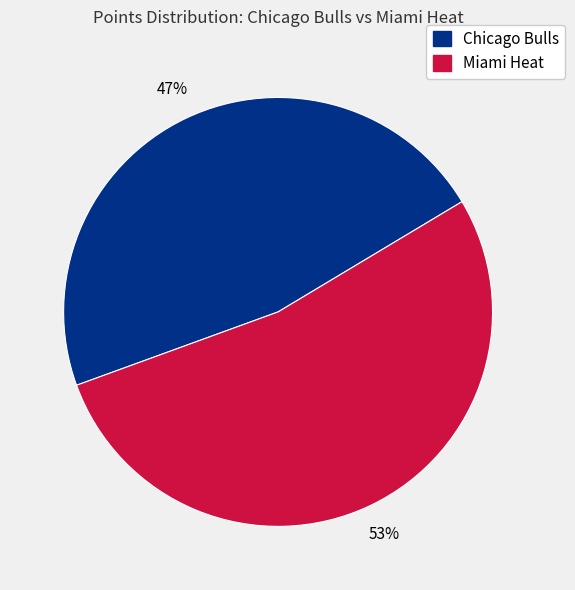

Rank the categories by value from highest to lowest.

Miami Heat, Chicago Bulls